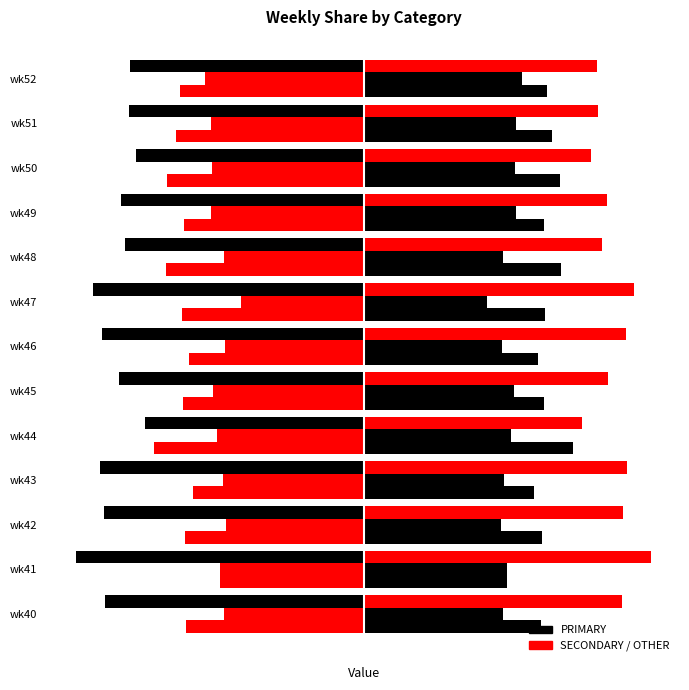

Reading left to right, extract all data points from this chart.

PRIMARY: 0=-44.9	1=-50.0	2=-45.2	3=-45.8	4=-38.0	5=-42.5	6=-45.5	7=-47.1	8=-41.4	9=-42.2	10=-39.5	11=-40.8	12=-40.5
SECONDARY: 0=-24.2	1=-25.0	2=-23.9	3=-24.5	4=-25.6	5=-26.2	6=-24.1	7=-21.4	8=-24.2	9=-26.4	10=-26.4	11=-26.5	12=-27.5
OTHER: 0=30.9	1=25.0	2=31.0	3=29.7	4=36.4	5=31.3	6=30.4	7=31.5	8=34.3	9=31.3	10=34.1	11=32.7	12=31.9